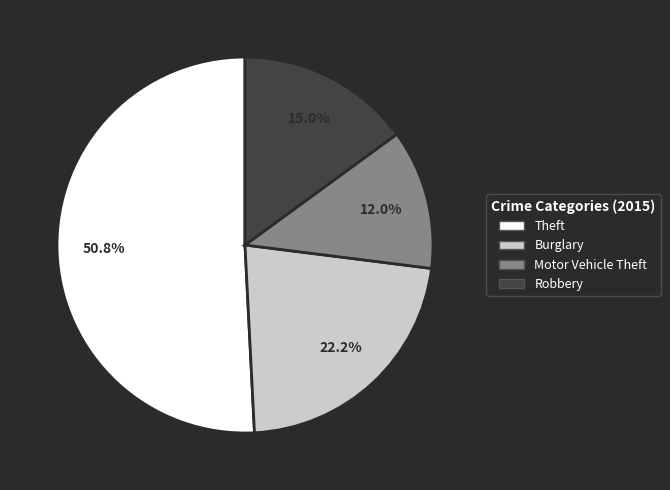

What percentage is the Theft slice, to the nearest percent?

51%